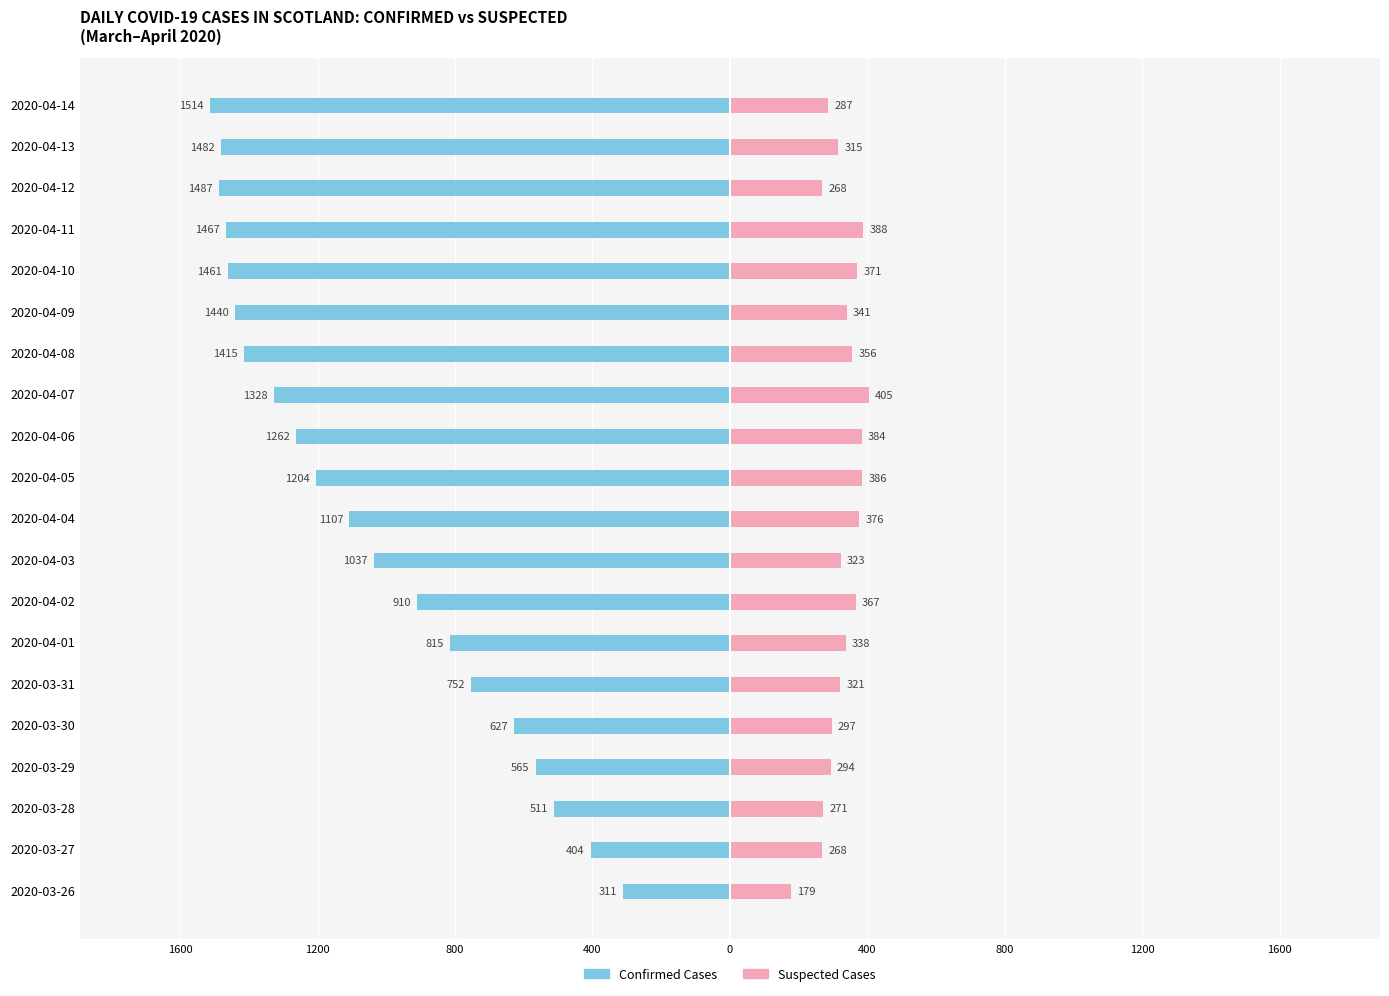

Reading left to right, list all the values displayed in this chart.

Confirmed Cases: -311	-404	-511	-565	-627	-752	-815	-910	-1037	-1107	-1204	-1262	-1328	-1415	-1440	-1461	-1467	-1487	-1482	-1514
Suspected Cases: 179	268	271	294	297	321	338	367	323	376	386	384	405	356	341	371	388	268	315	287